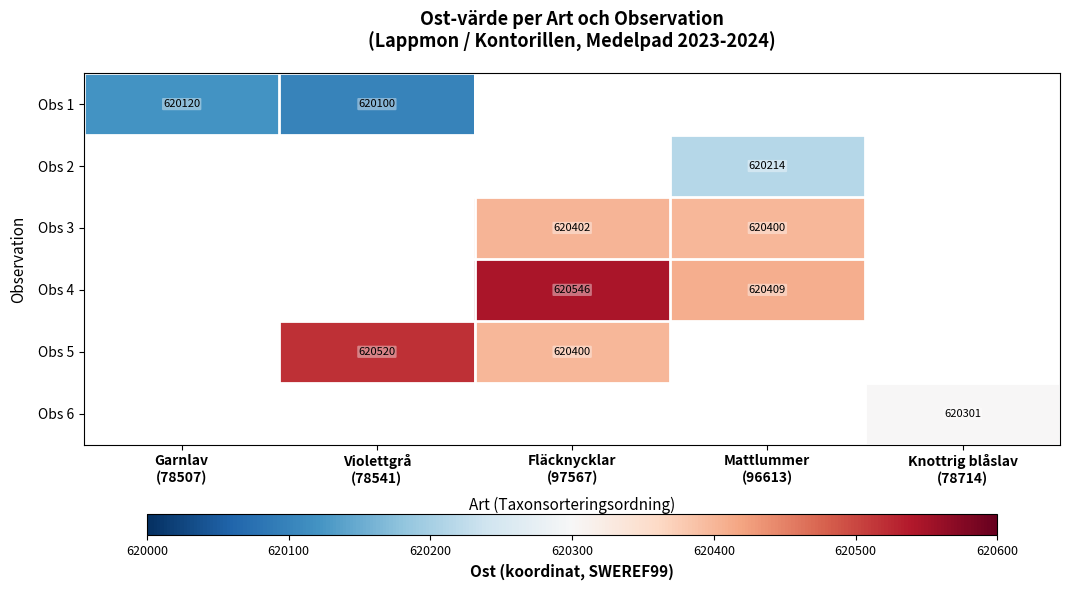

What is the minimum value shown in the chart?

620100.0